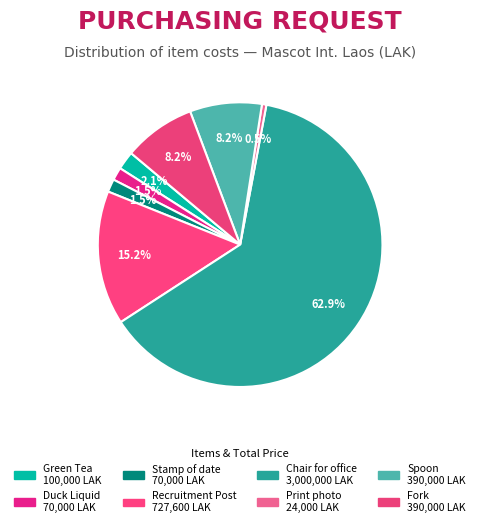

How many segments does this pie chart have?

8